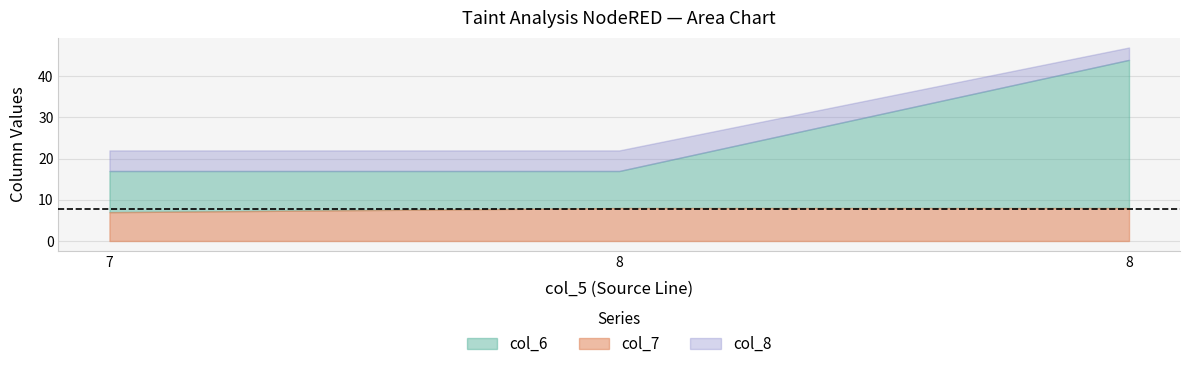

Reading right to left, what are all the values shown in this chart?

col_6: 8=44	8=17	7=17
col_7: 8=8	8=8	7=7
col_8: 8=47	8=22	7=22